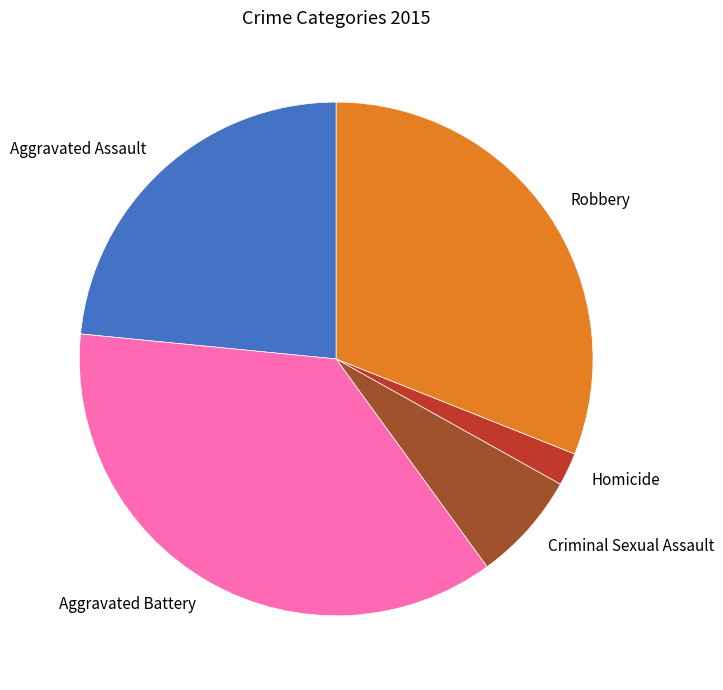

Between Aggravated Assault and Robbery, which is larger?

Robbery